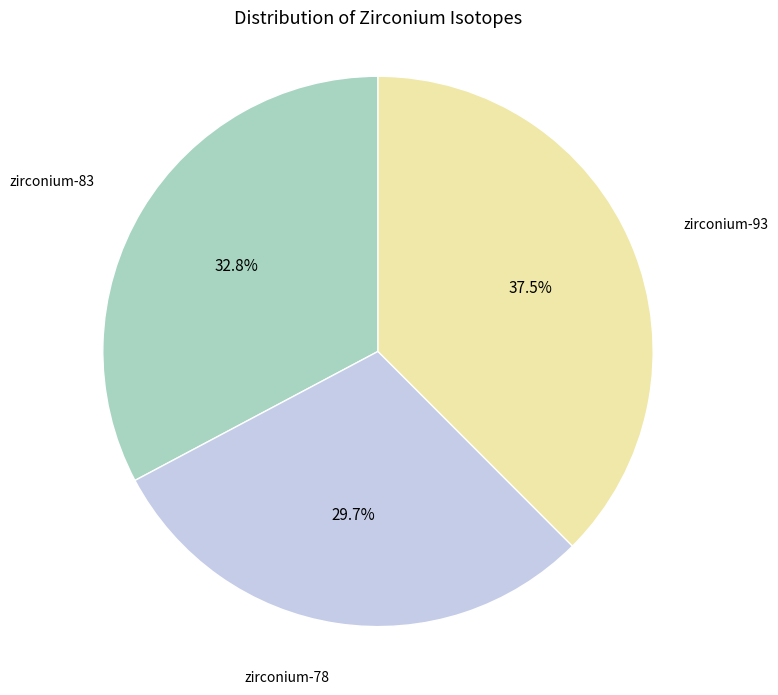

Does any single category account for the majority?

No